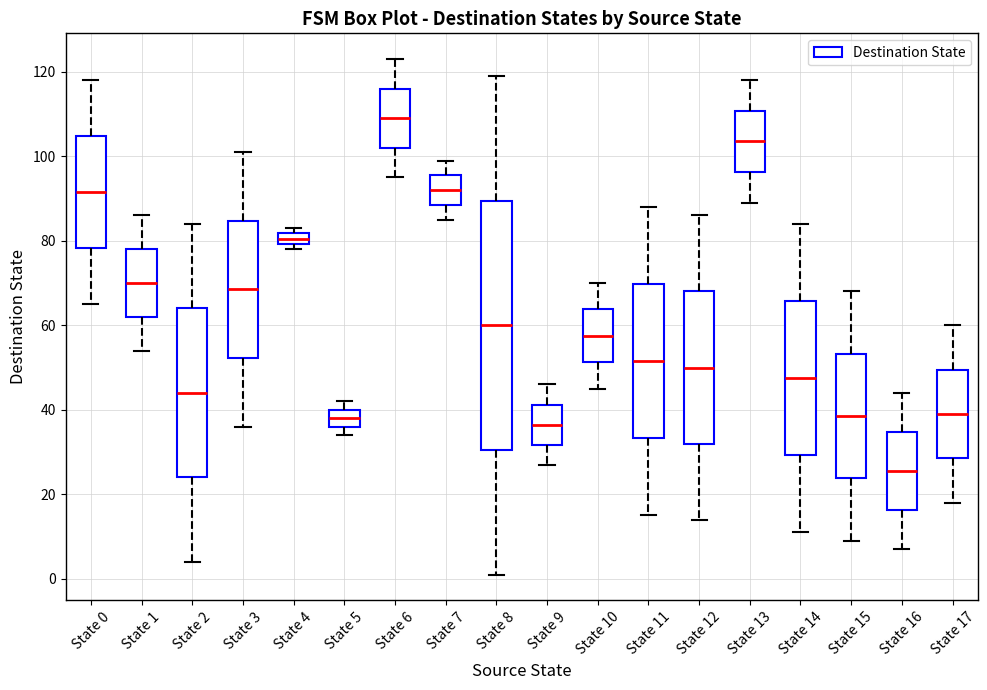

Where does the median line of the box for State 5 sit on the y-axis? The values are not printed on the chart, so give them approximately, as read against the axis.

38